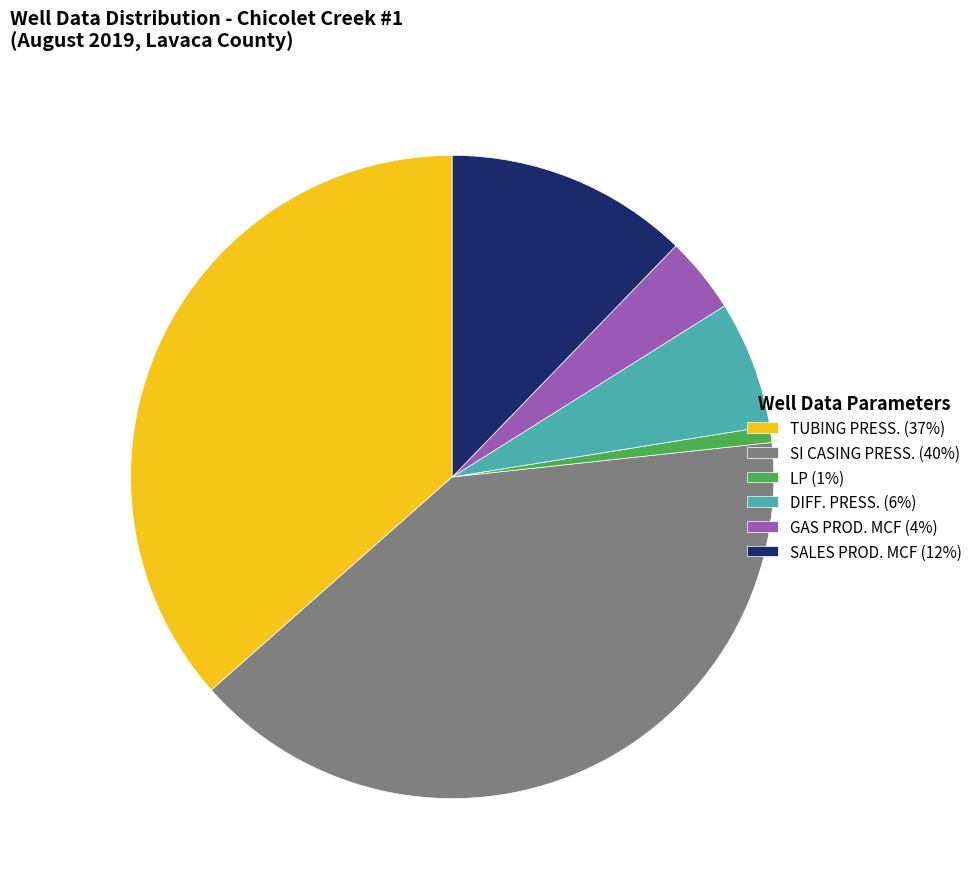

Is the sum of SI CASING PRESS. (40%) and DIFF. PRESS. (6%) greater than half?

No